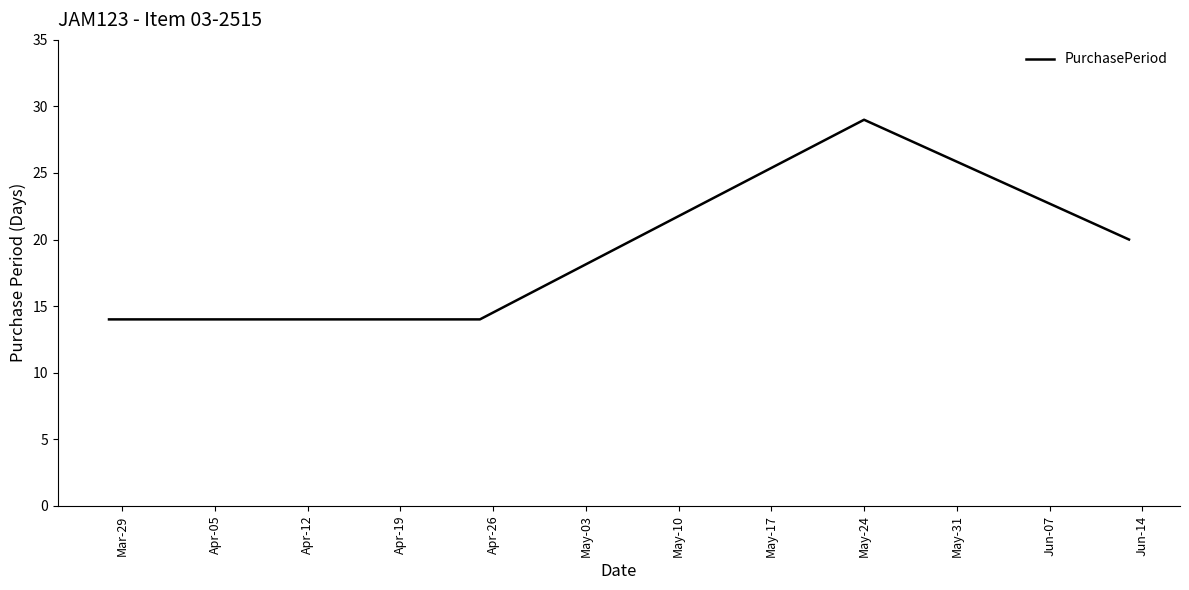

True or false: the data has more than 2 interior local peaks.

False